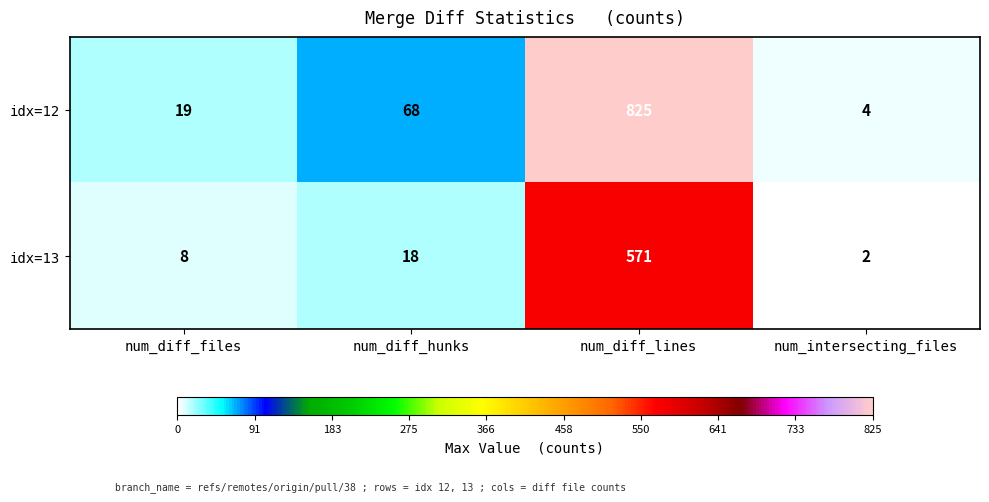

What value does the idx=13 series have at num_diff_lines?

571